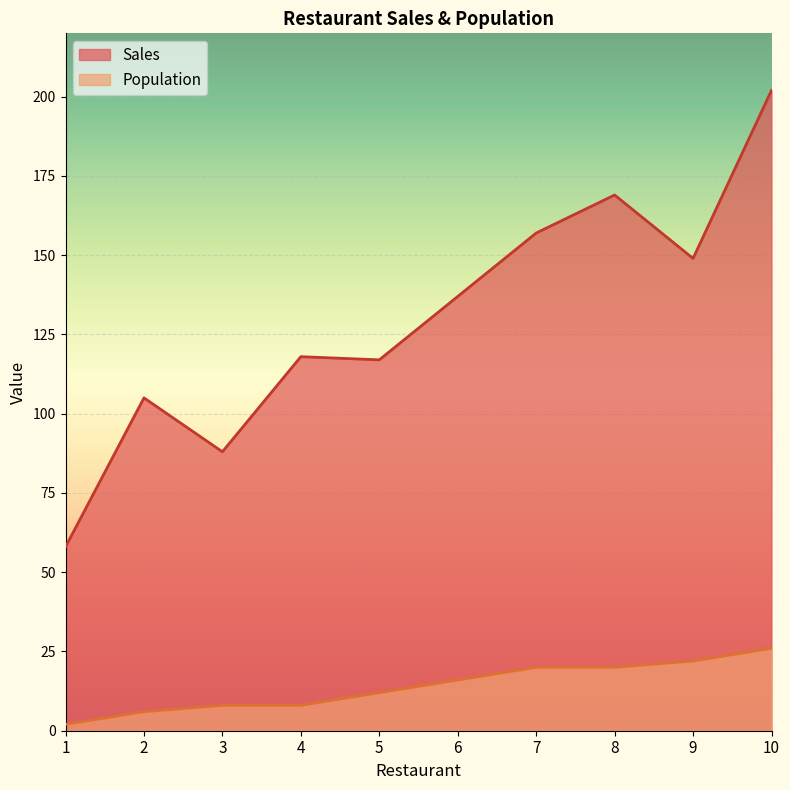

True or false: Sales and Population intersect in this chart.

False